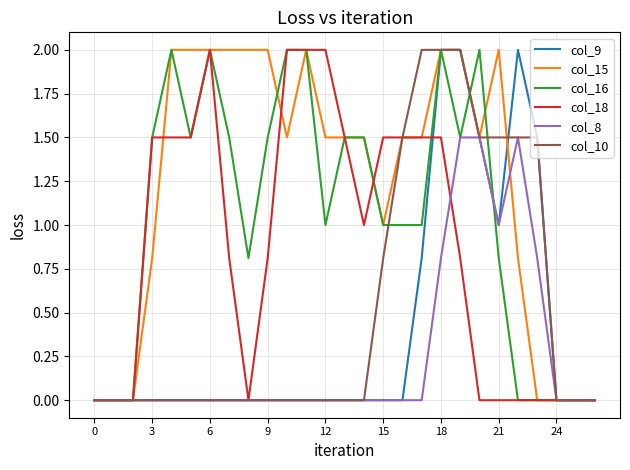

Which series has the largest total across all categories?

col_15